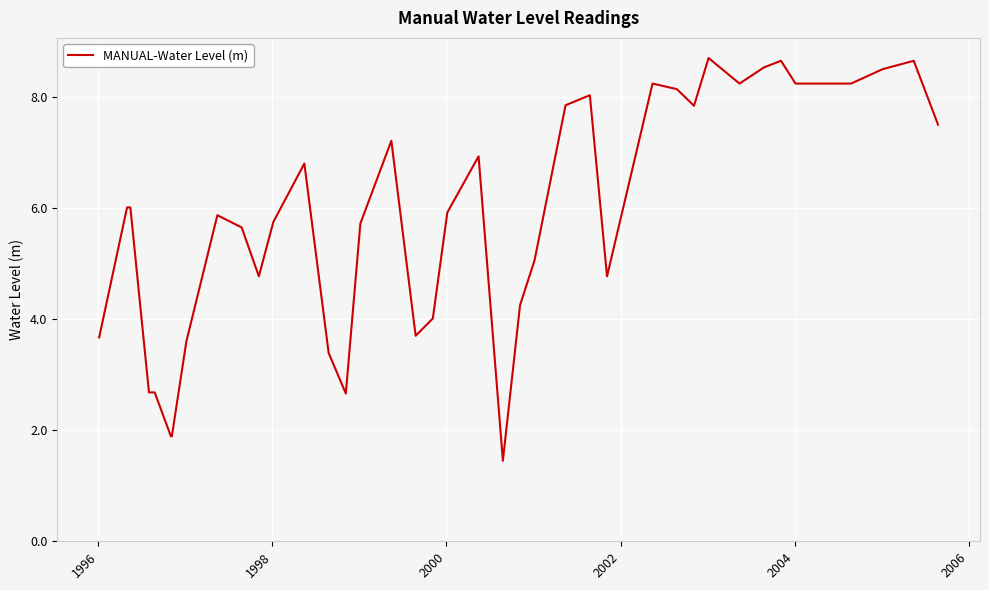

What is the maximum value shown in the chart?

8.7